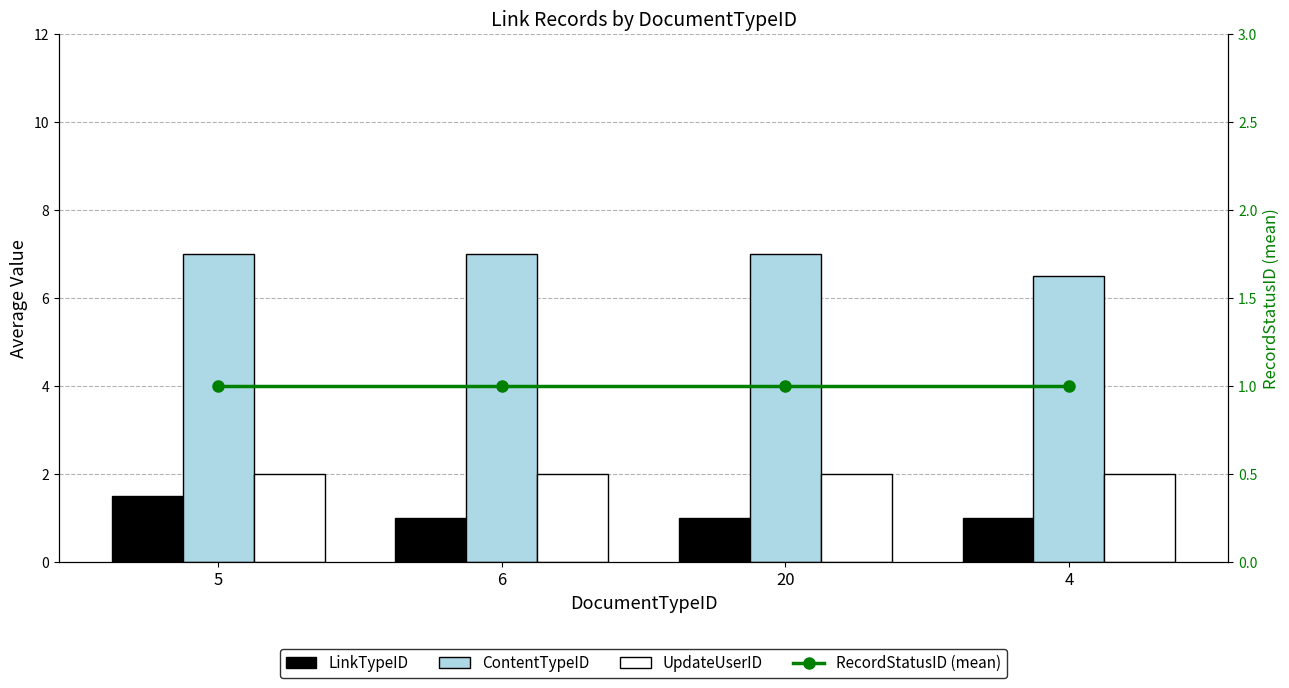

What is the label of the 2nd bar from the left?

6